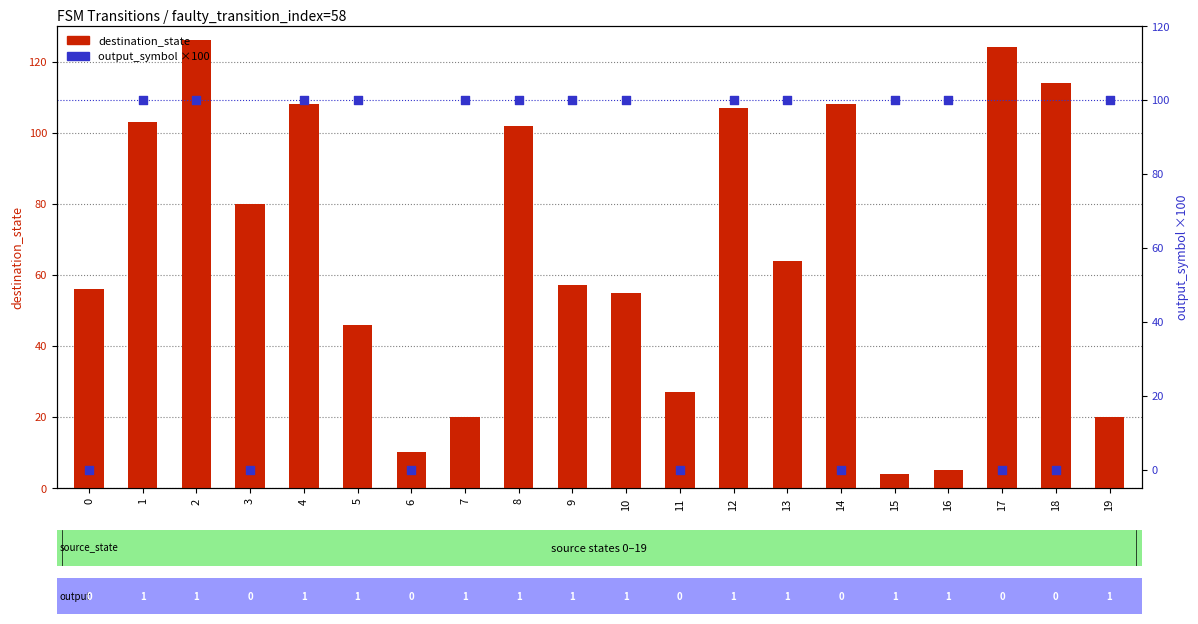

Is the value of destination_state at 0 greater than the value of output_symbol (×100) at 16?

No